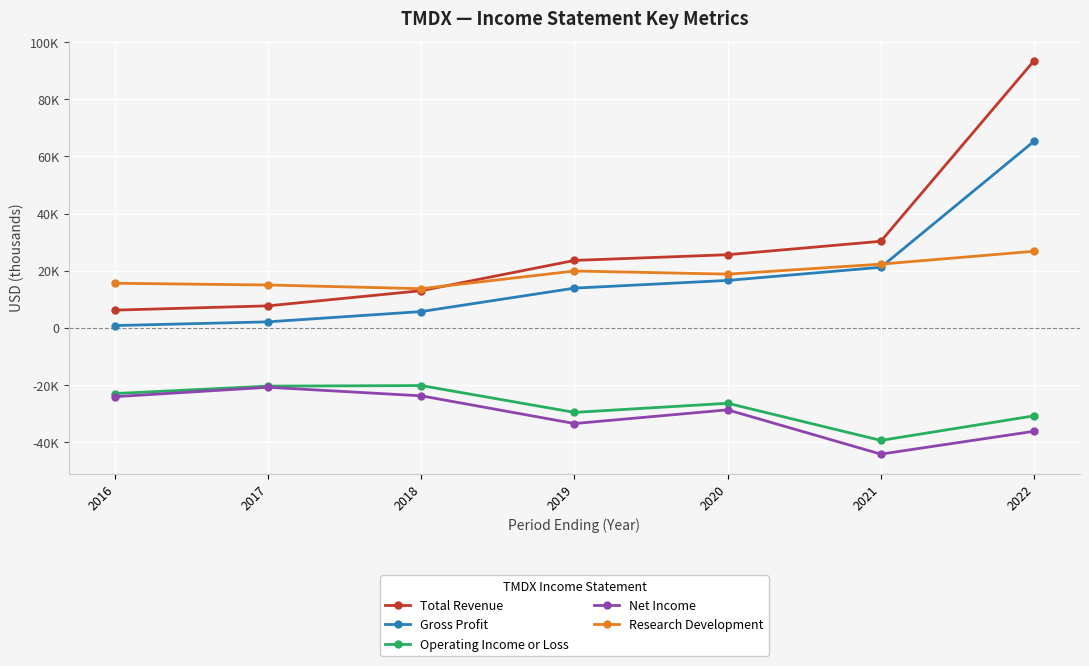

What is the difference between the second highest and minimum values in the Research Development series?

8600